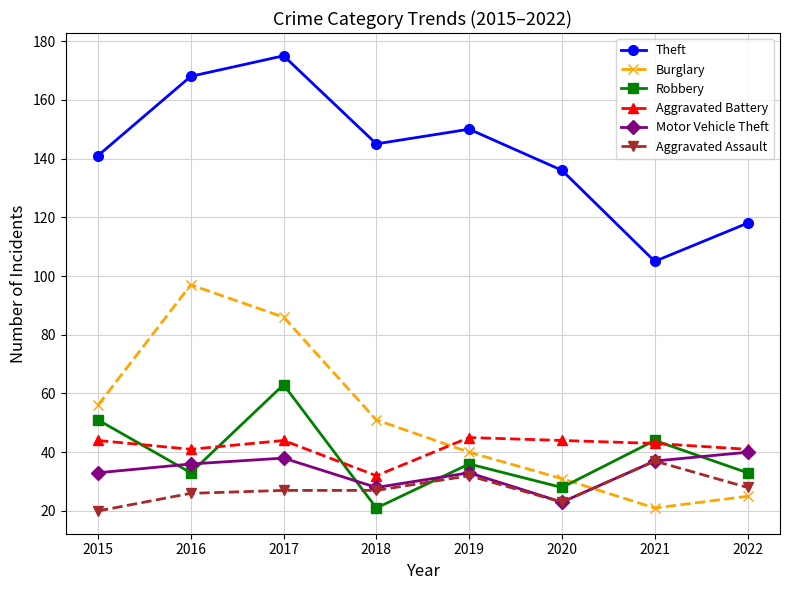

At which label does Burglary first exceed 51?

2015